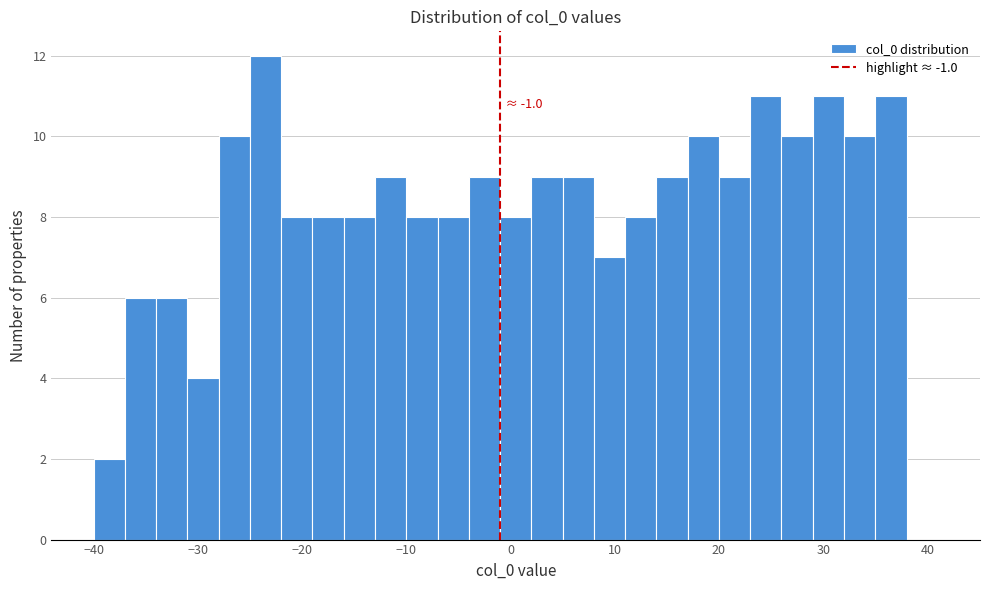

Around what value on the x-axis is the tallest bar? Give the approximate position of its centre, as read against the axis.

-23